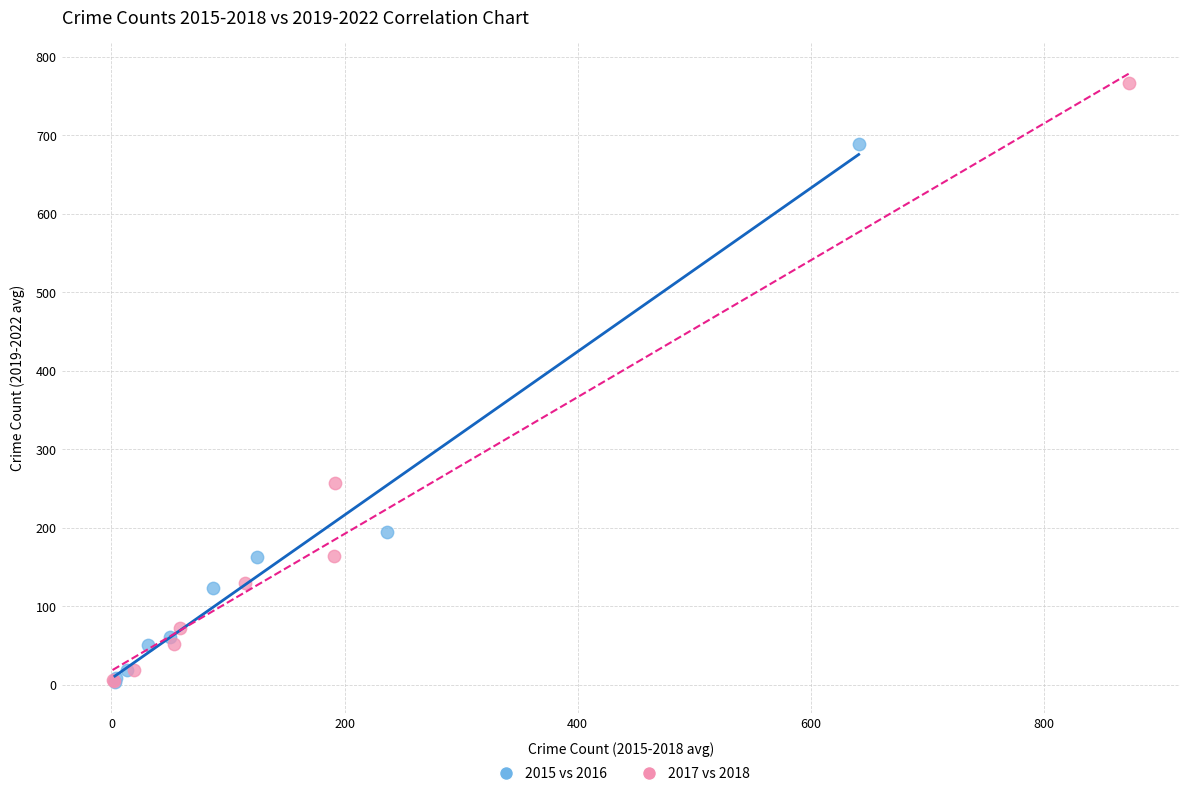

Which series reaches the maximum Y coordinate?

2017 vs 2018